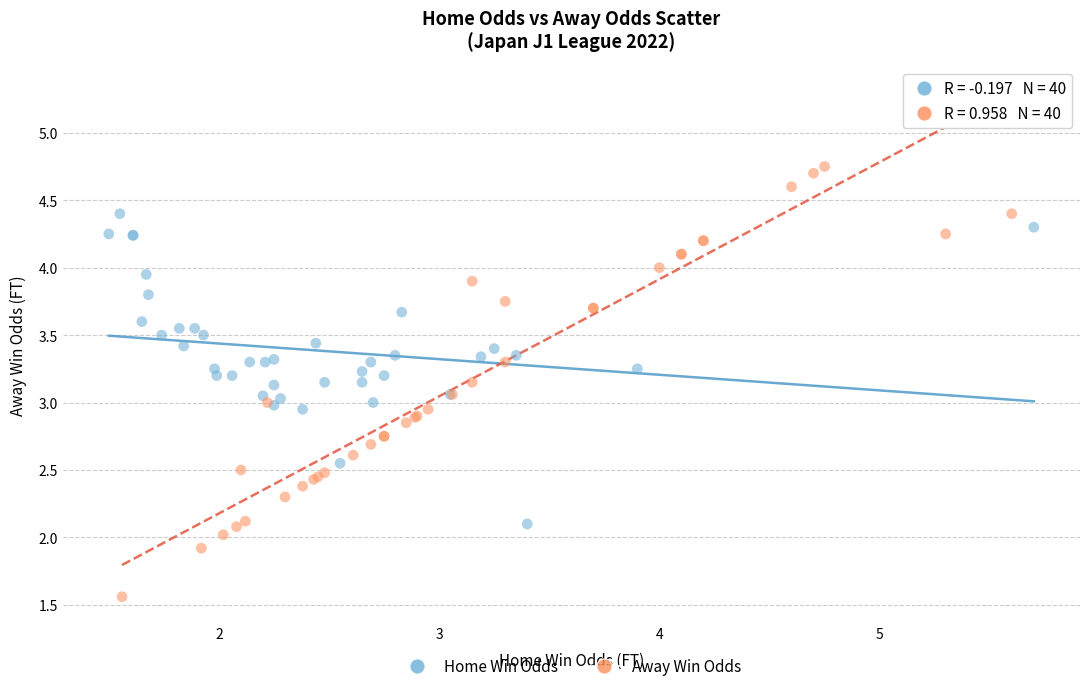

Which series contains the highest Y value?

Away Win Odds